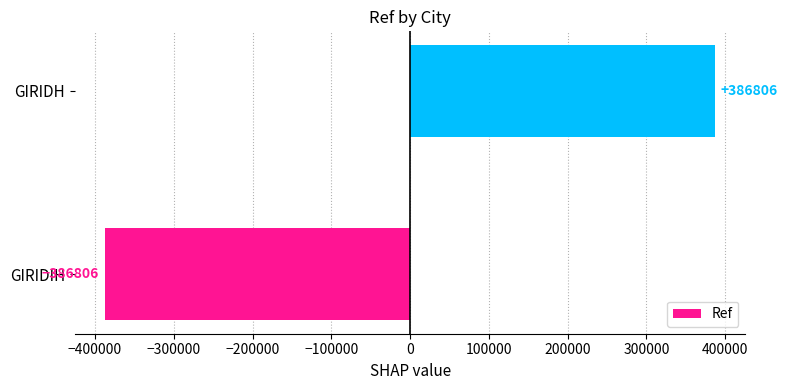

Between GIRIDIH and GIRIDH, which is larger?

GIRIDH